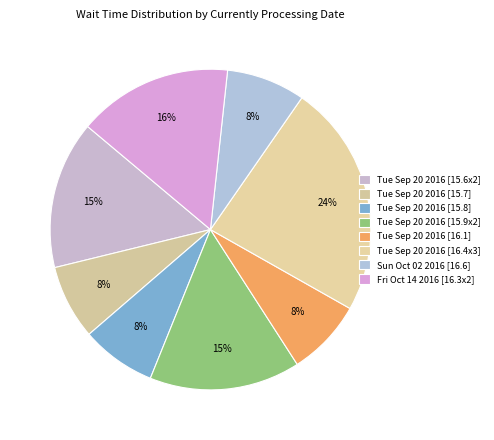

Count the number of slices in the pie.

8